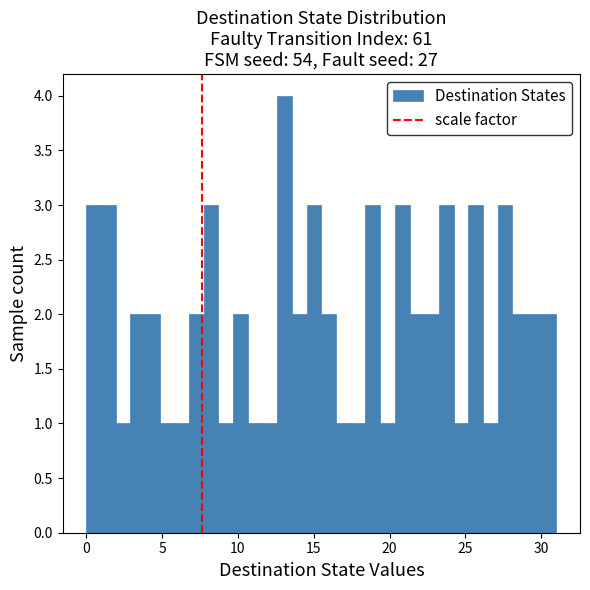

Around what value on the x-axis is the tallest bar? Give the approximate position of its centre, as read against the axis.

13.0